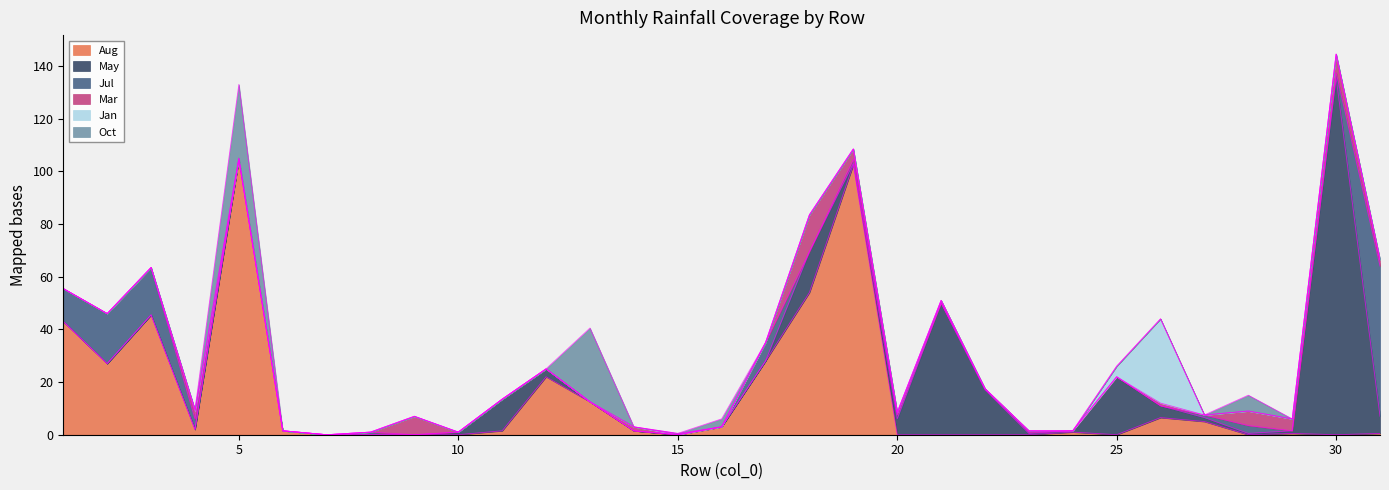

List the series in order of their peak value, lowest first.

Mar, Oct, Jan, Jul, Aug, May